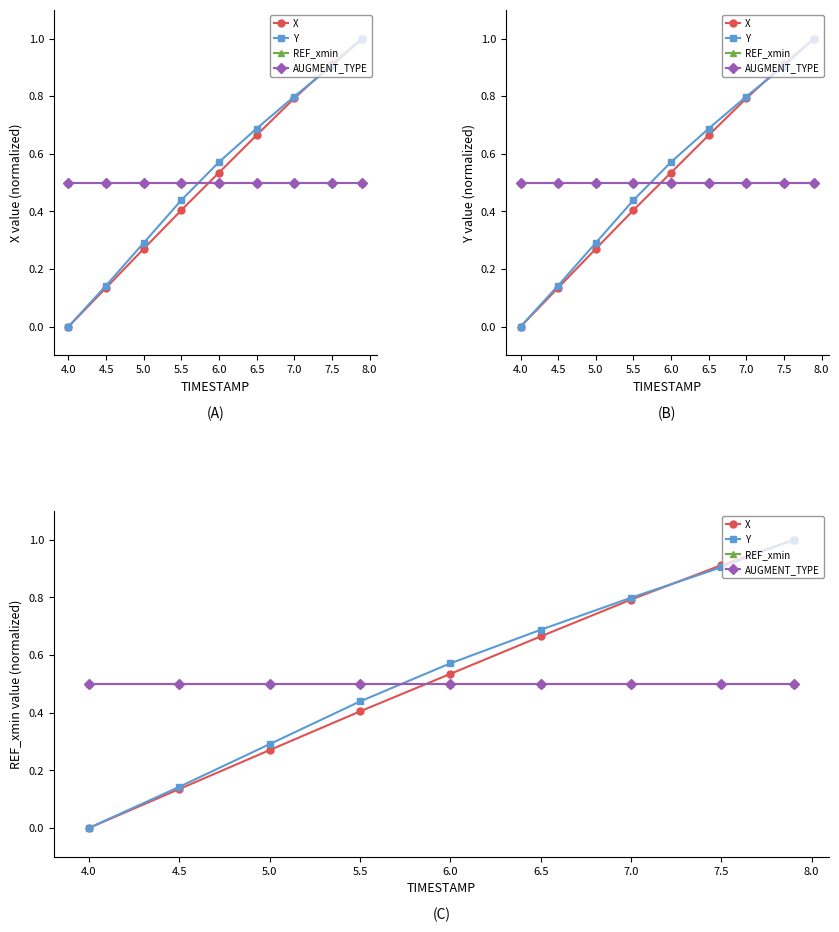

After their last crossing, which series has the higher values: REF_xmin or Y?

Y